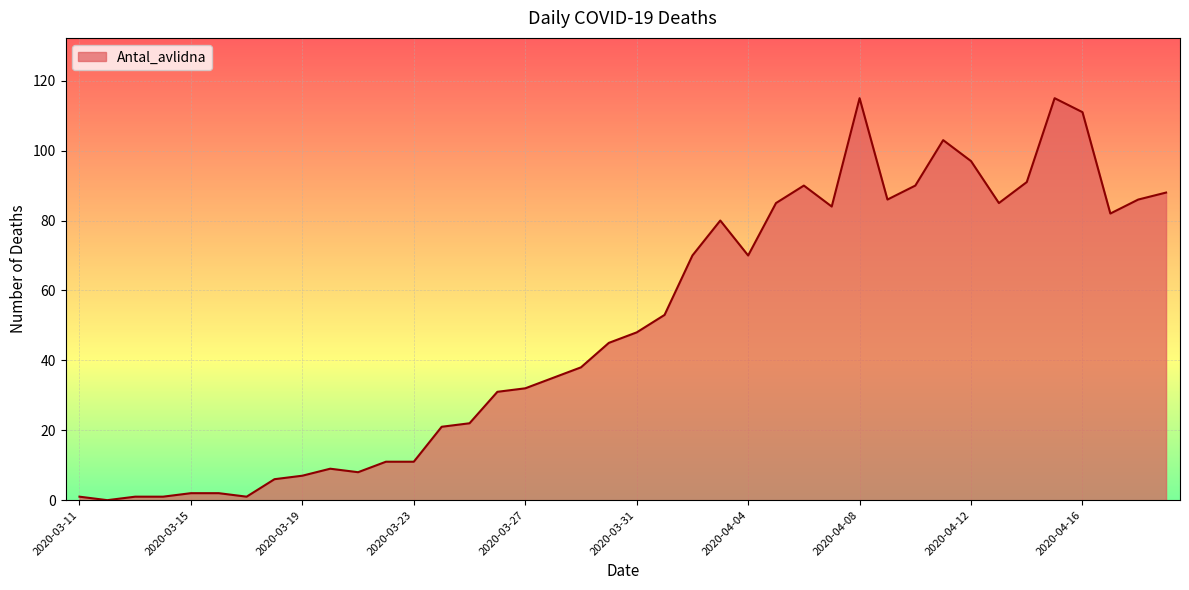

Does the chart have visible grid lines?

Yes